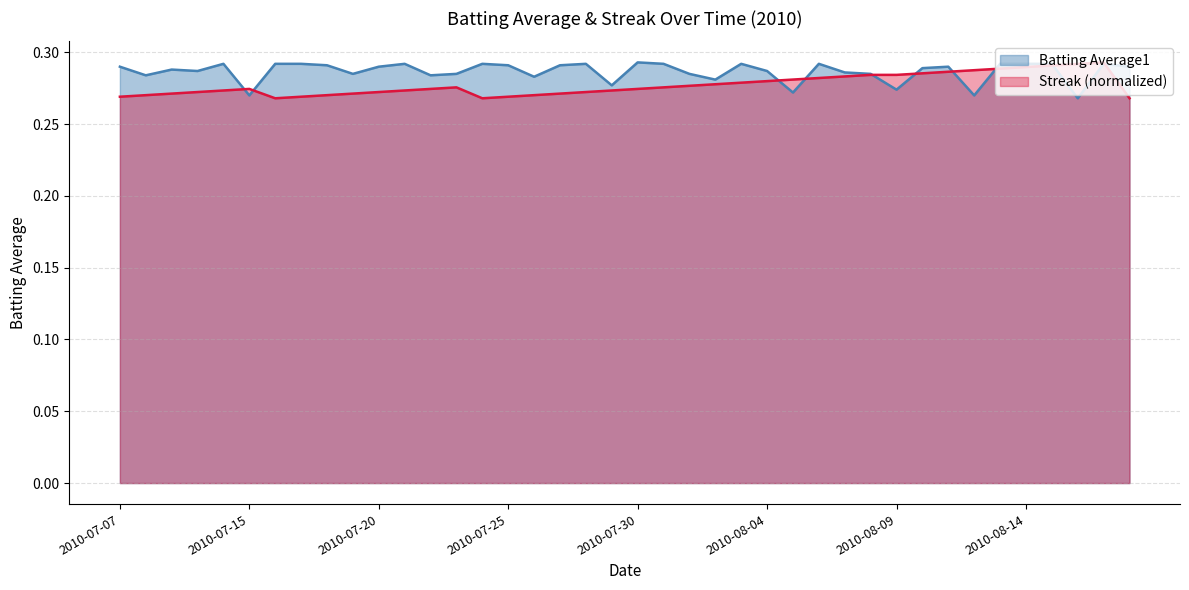

Does the chart display data point markers on the line(s)?

No